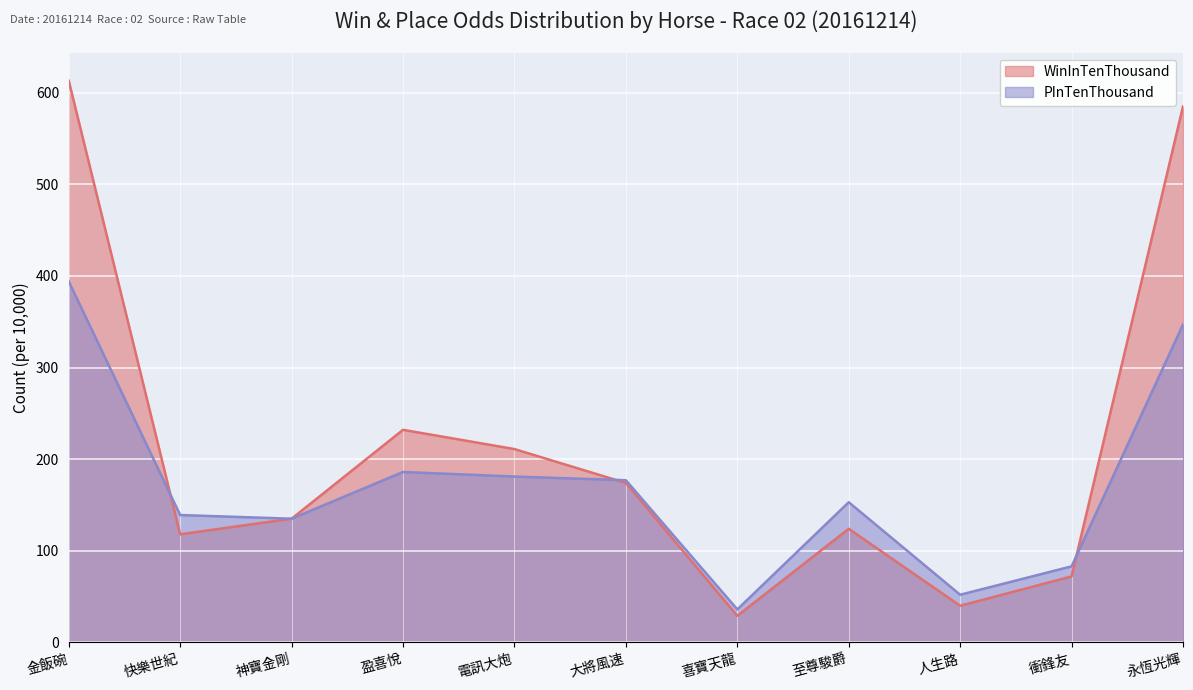

Rank the categories by WinInTenThousand value from lowest to highest.

喜寶天龍, 人生路, 衝鋒友, 快樂世紀, 至尊駿爵, 神寶金剛, 大將風速, 電訊大炮, 盈喜悅, 永恆光輝, 金飯碗